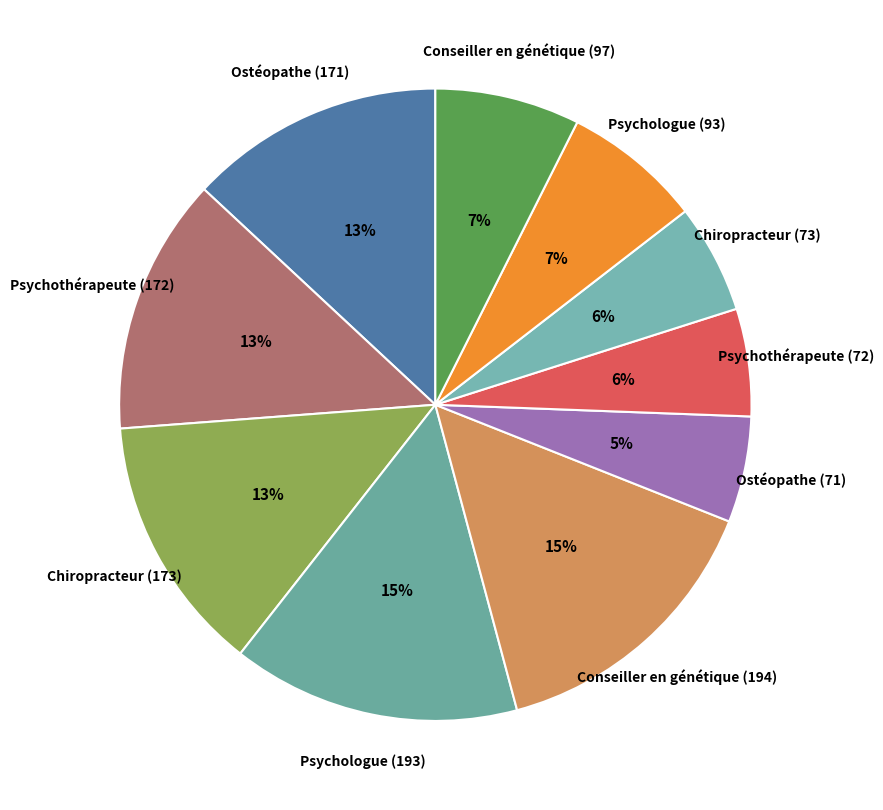

What percentage is the Psychologue (193) slice, to the nearest percent?

15%